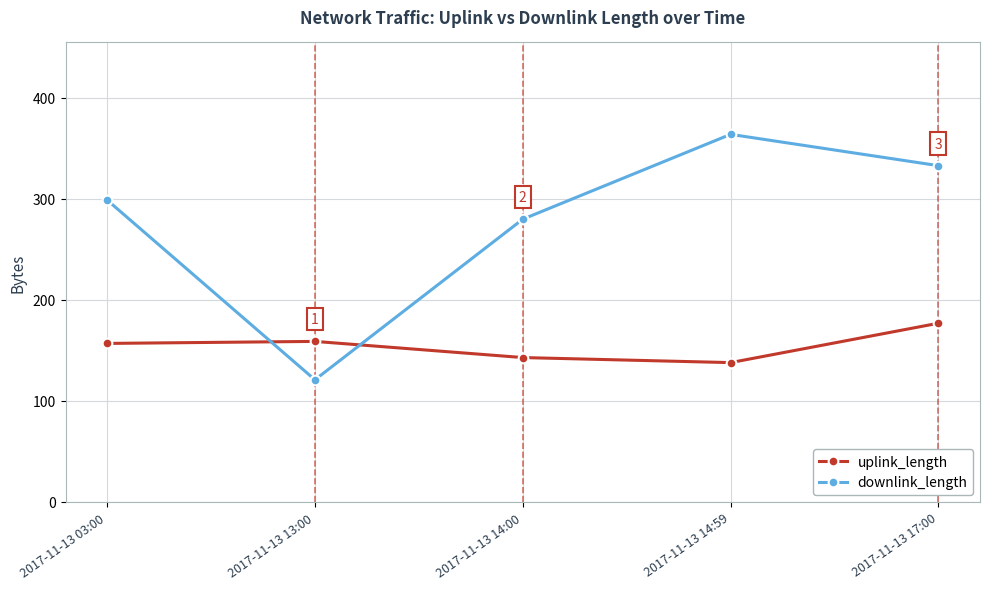

At 2017-11-13 14:59, list the series in order from largest to smallest.

downlink_length, uplink_length